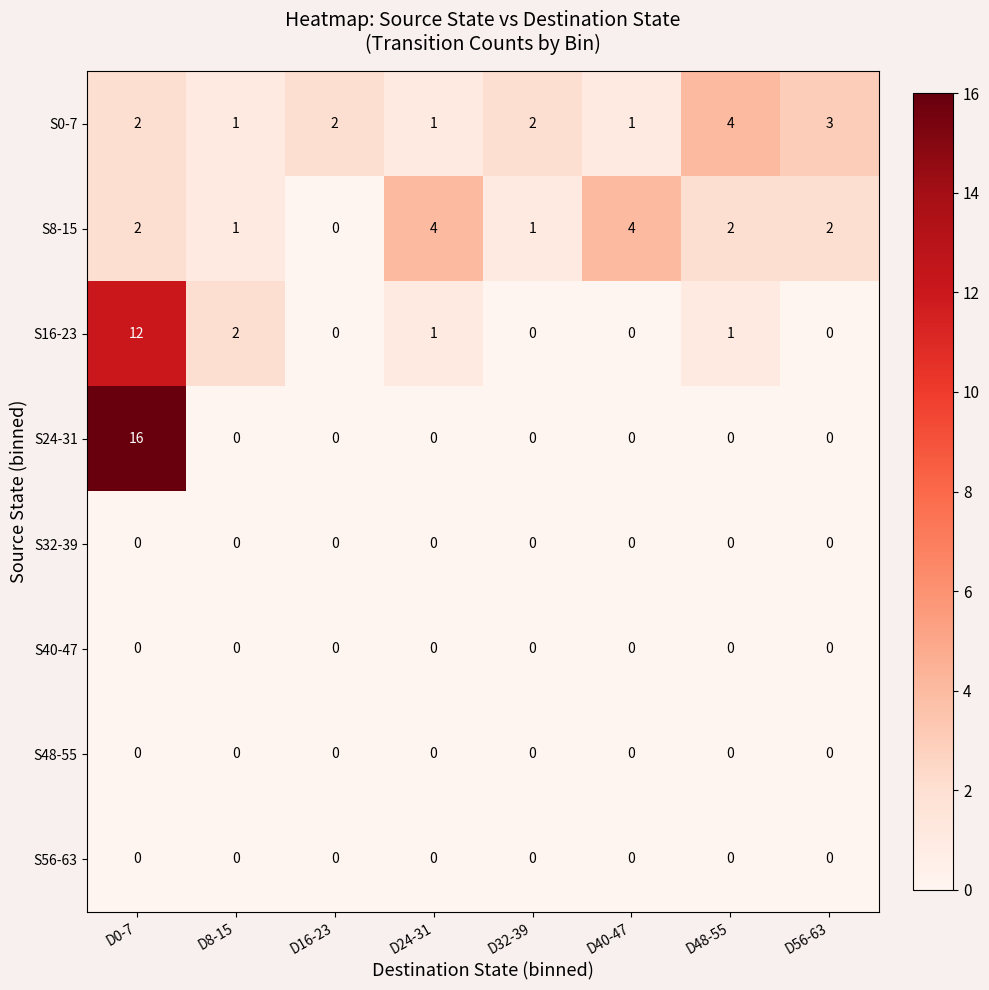

At which category does the chart reach its peak across all series?

D0-7